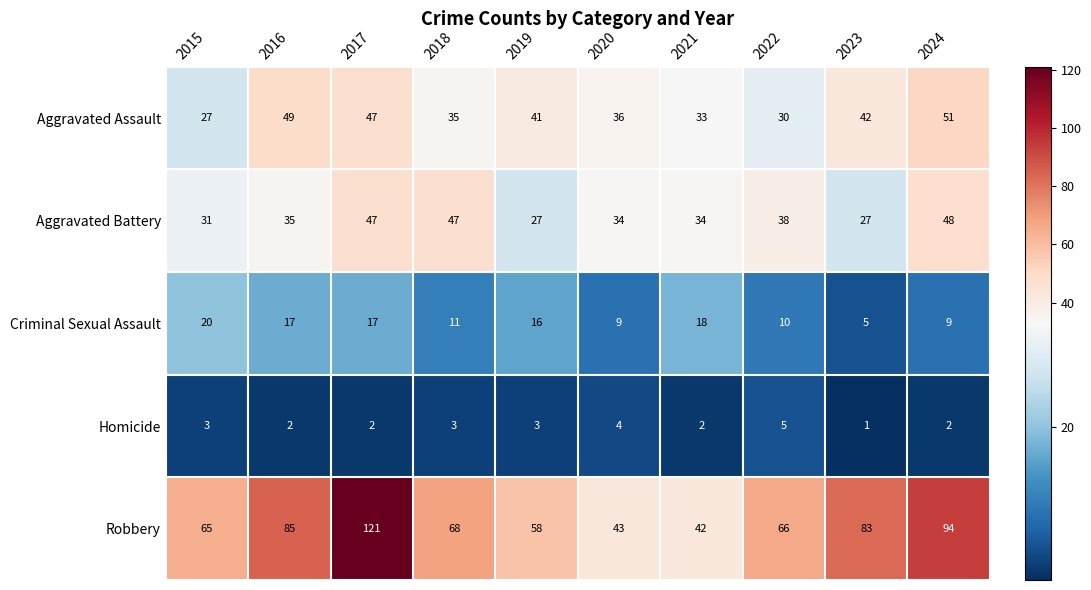

At how many categories does at least one series exceed 20?

10